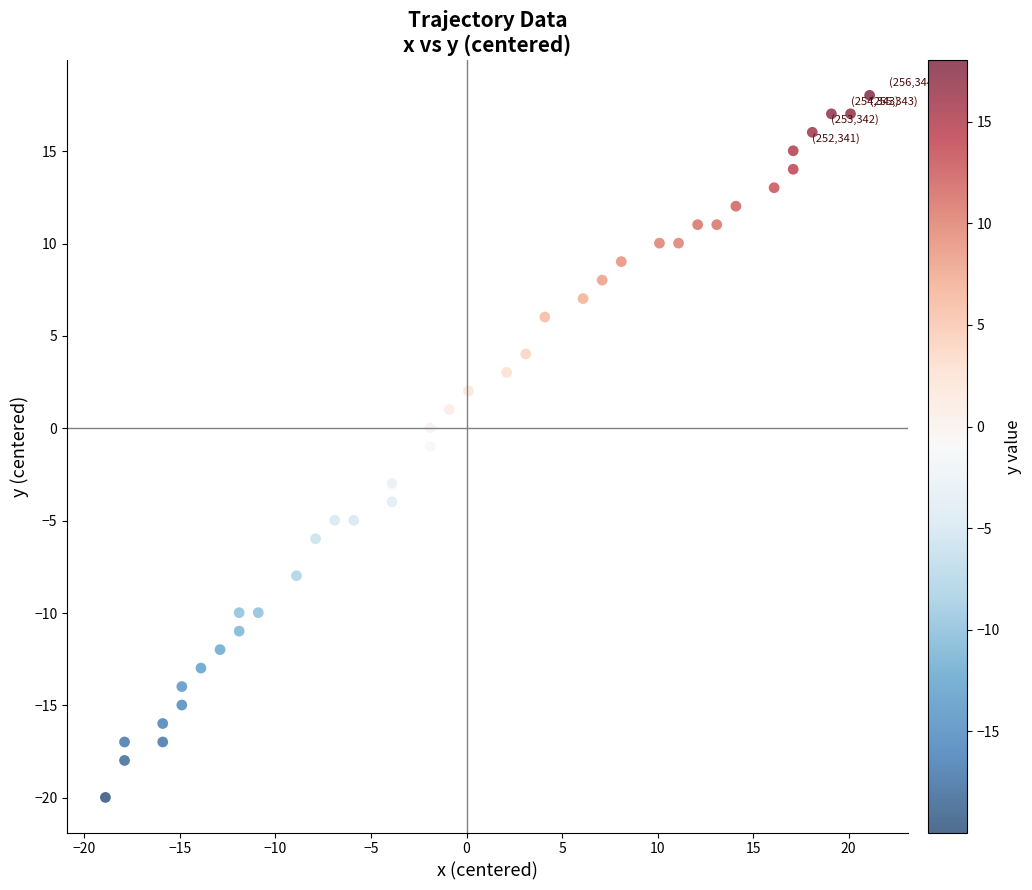

What is the range of X values (max minus min)?

40.0